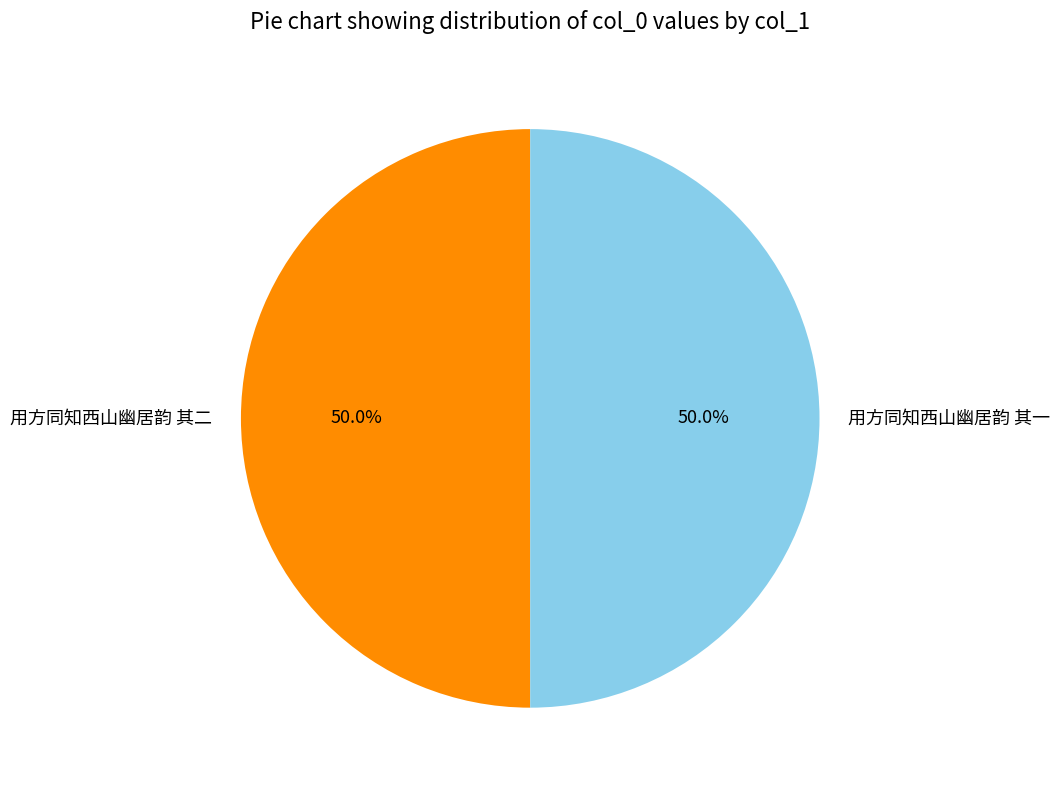

To the nearest percent, what is the average slice percentage?

50%